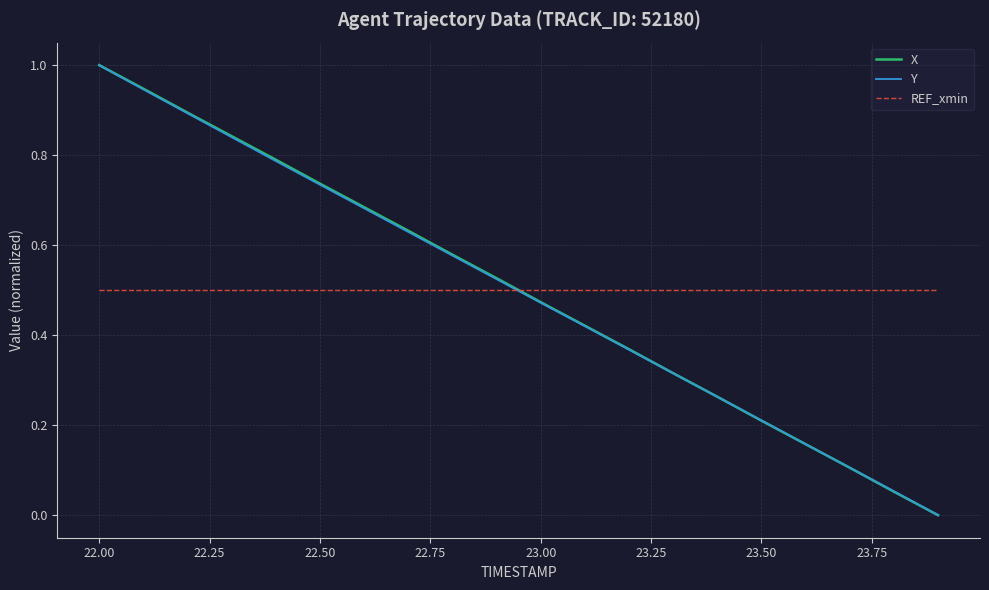

At how many categories does at least one series exceed 0?

20